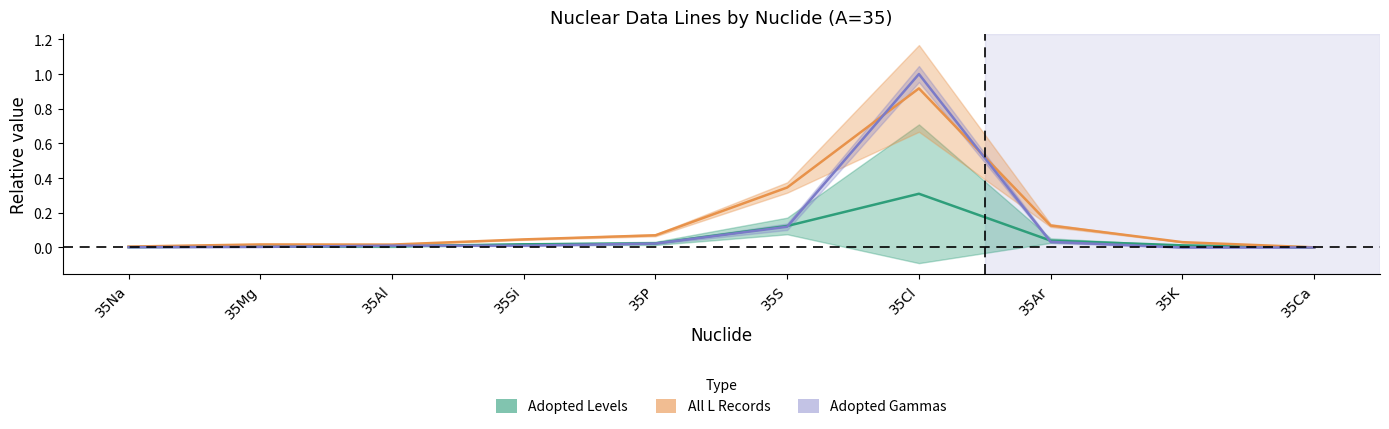

What is the label of the 6th point from the right?

35P